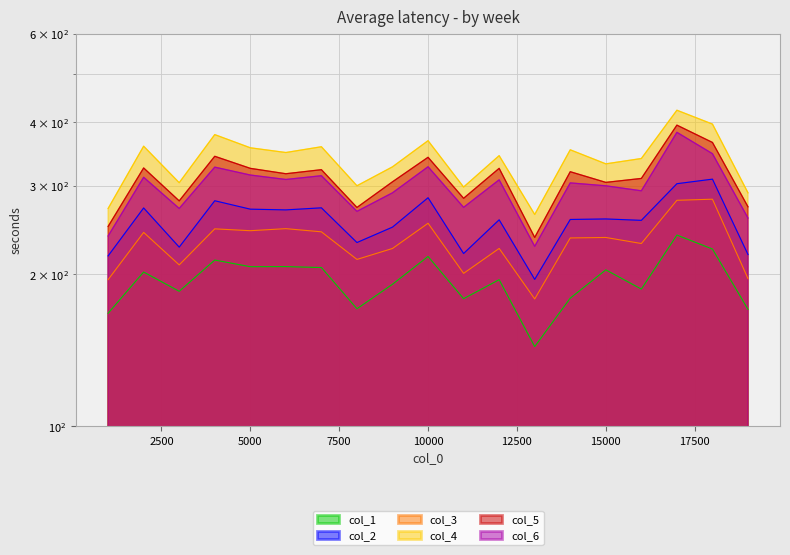

At which category is the sum across all series the highest?

17000